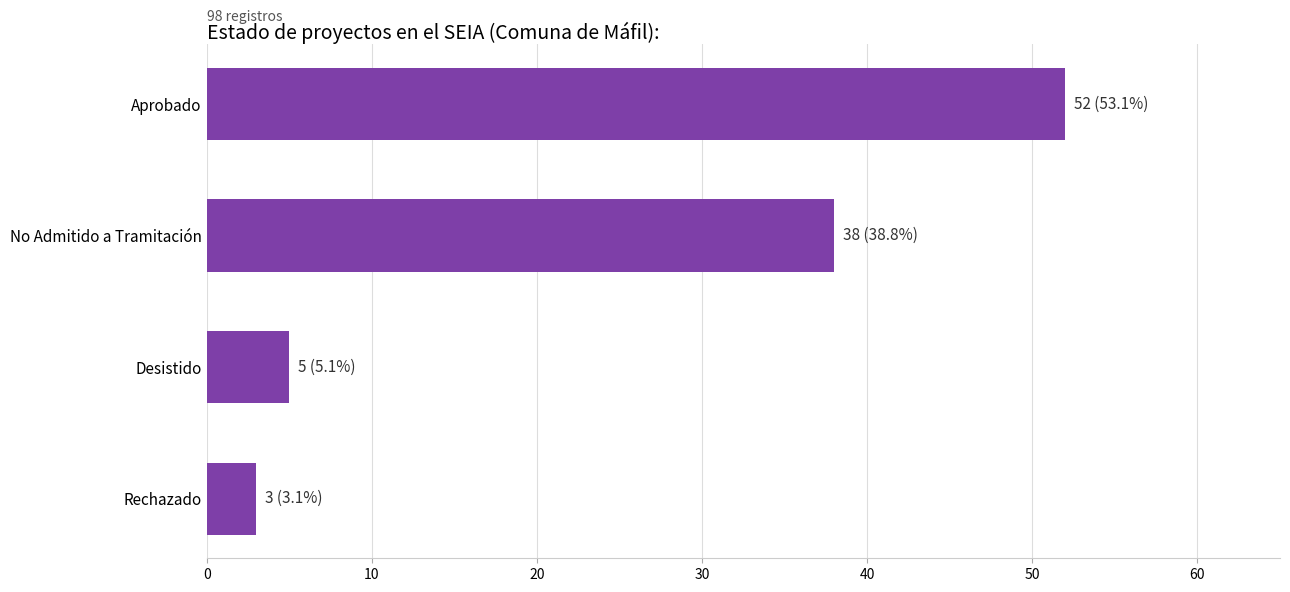

Between Aprobado and Desistido, which is larger?

Aprobado